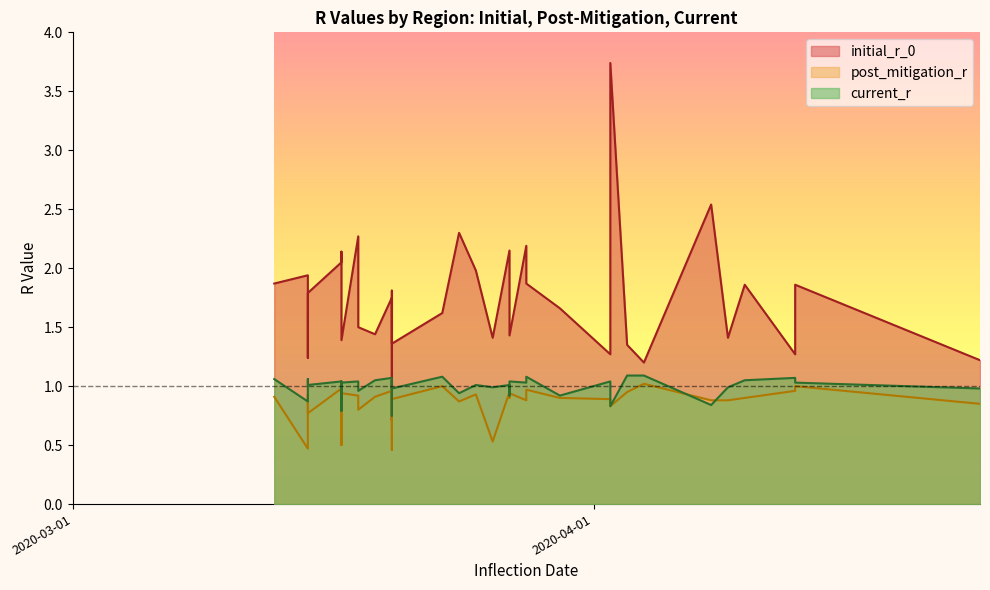

Which series ends up on top after the final intersection of current_r and initial_r_0?

initial_r_0